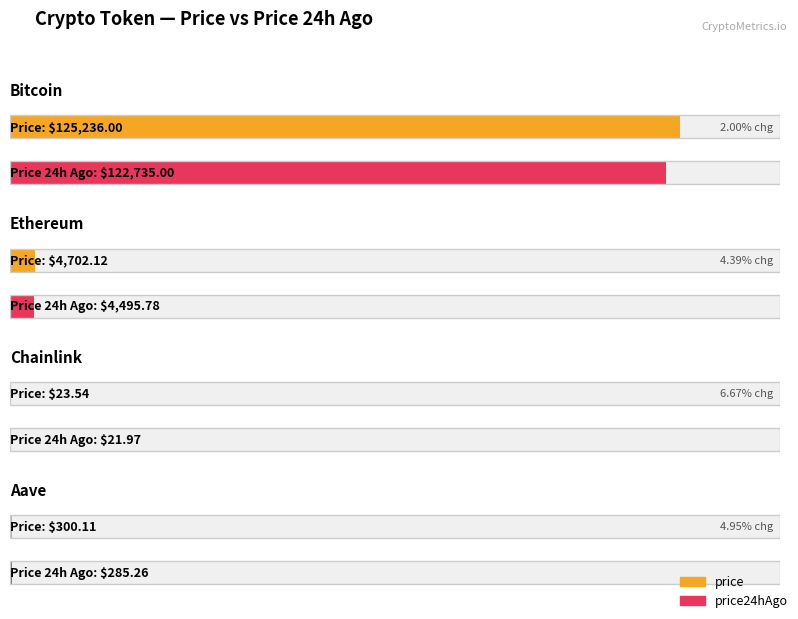

What value does the price series have at Ethereum?

4702.1